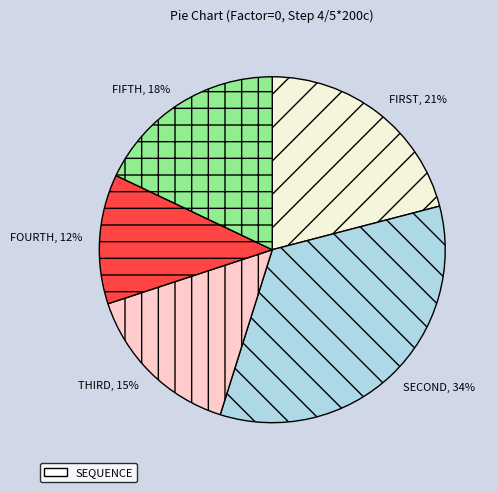

Is there a majority slice in this chart?

No